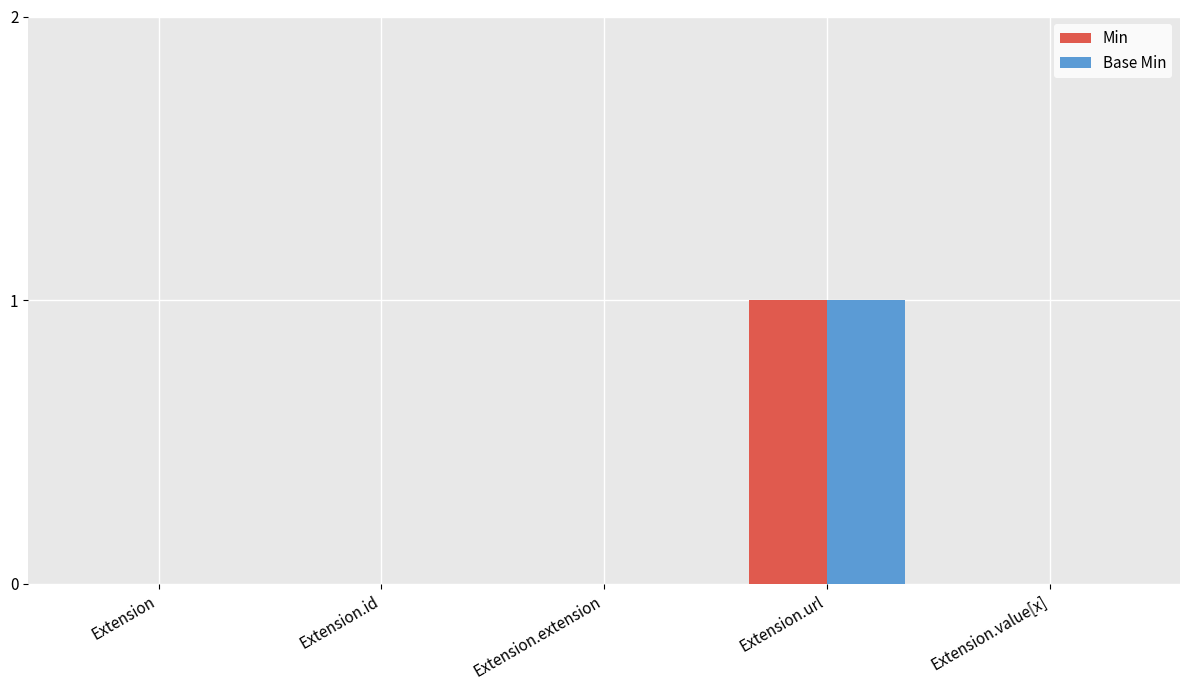

Reading left to right, extract all data points from this chart.

Min: 0	0	0	1	0
Base Min: 0	0	0	1	0